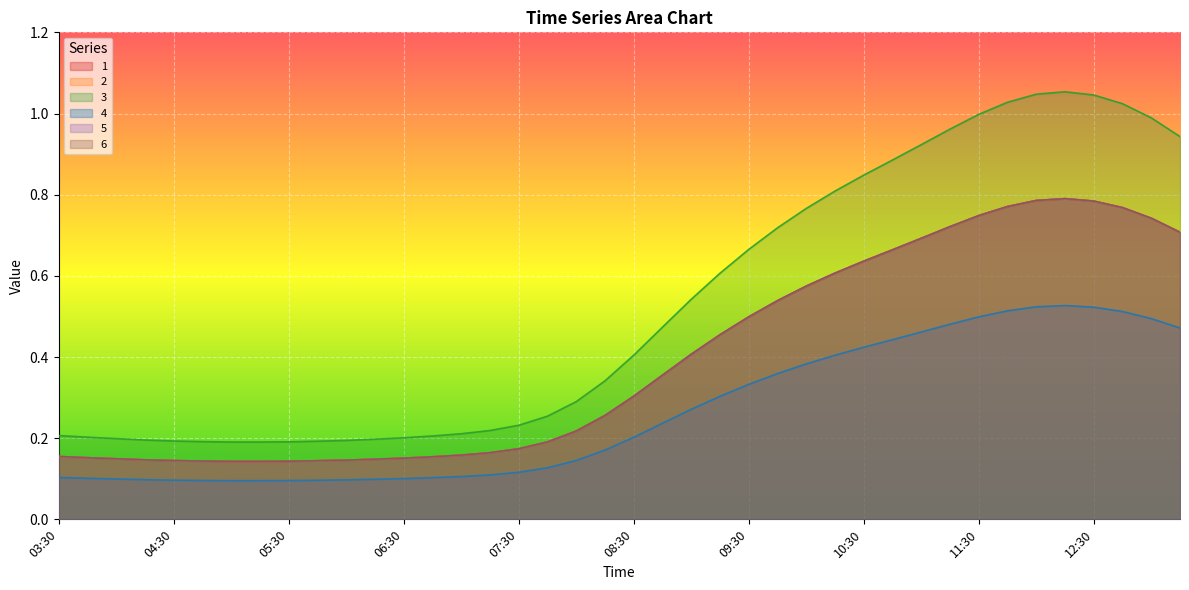

What is the difference between the maximum and minimum values in the 3 series?

0.9